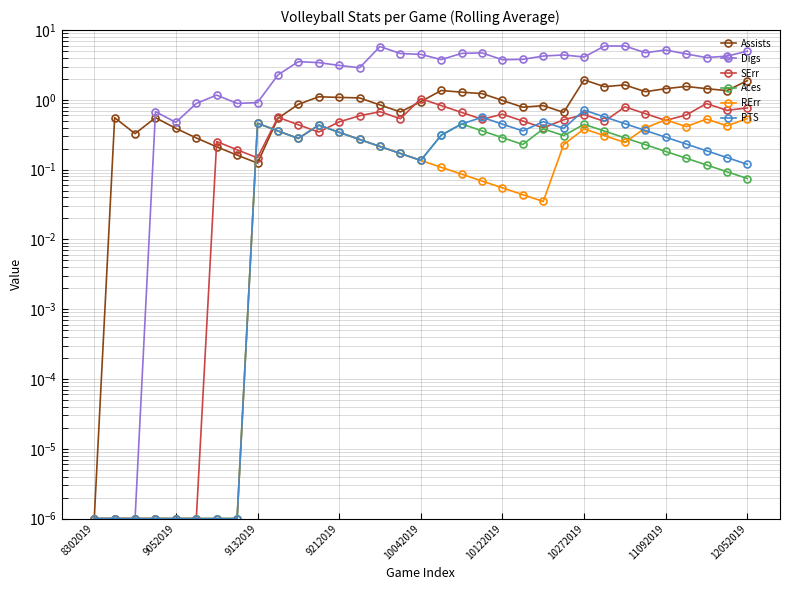

At which label does Digs first exceed 3?

10